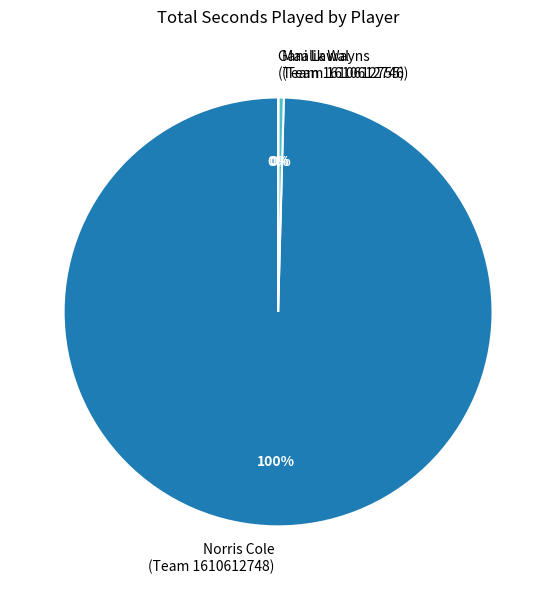

Between Maalik Wayns (Team 1610612746) and Norris Cole (Team 1610612748), which is larger?

Norris Cole (Team 1610612748)